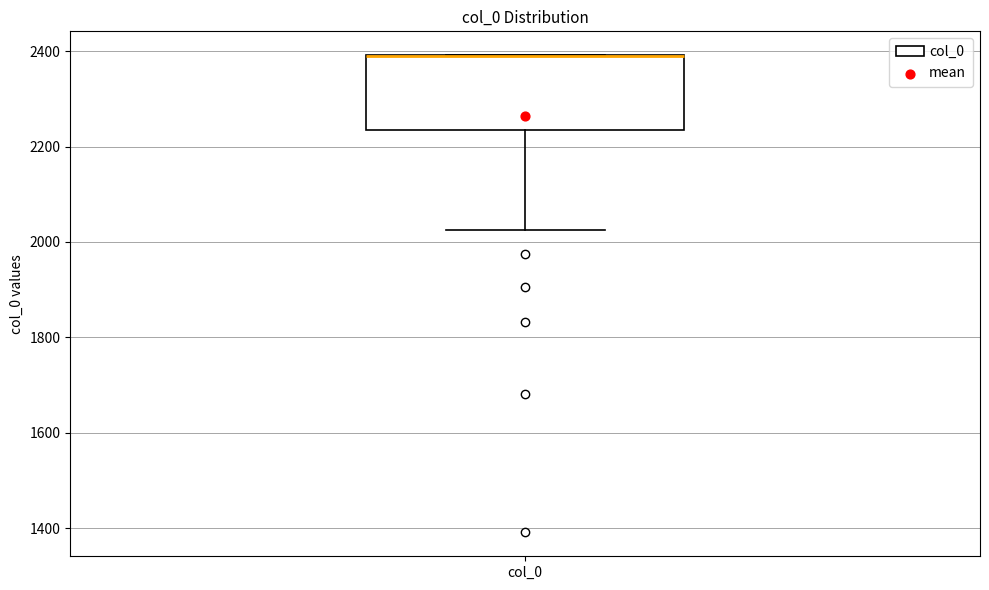

Transcribe this box plot: give where the median line is, the range the box spans, and where the two whiskers end, as read against the y-axis. The values are not printed on the chart, so give them approximately, as read against the axis.

median 2380 (drawn on the box's upper edge), box 2240 to 2400, whiskers 2020 to 2400